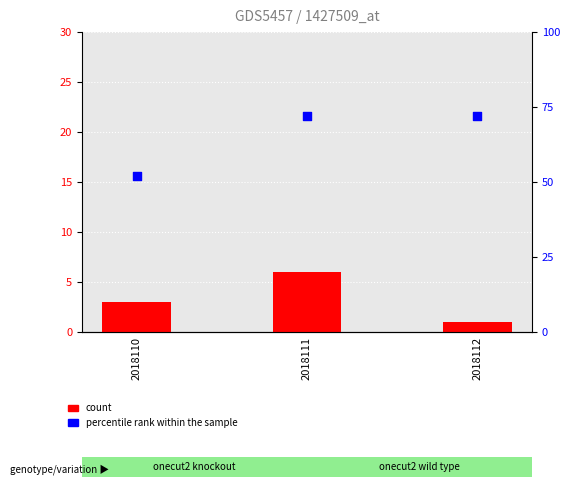

Which series reaches the minimum Y coordinate?

count